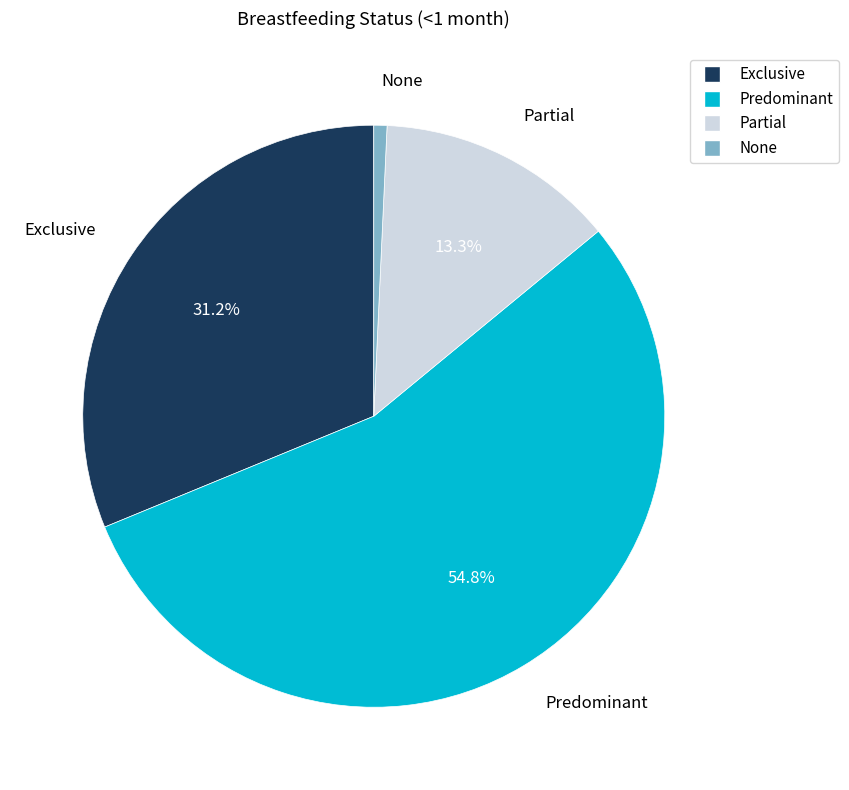

How many segments does this pie chart have?

4